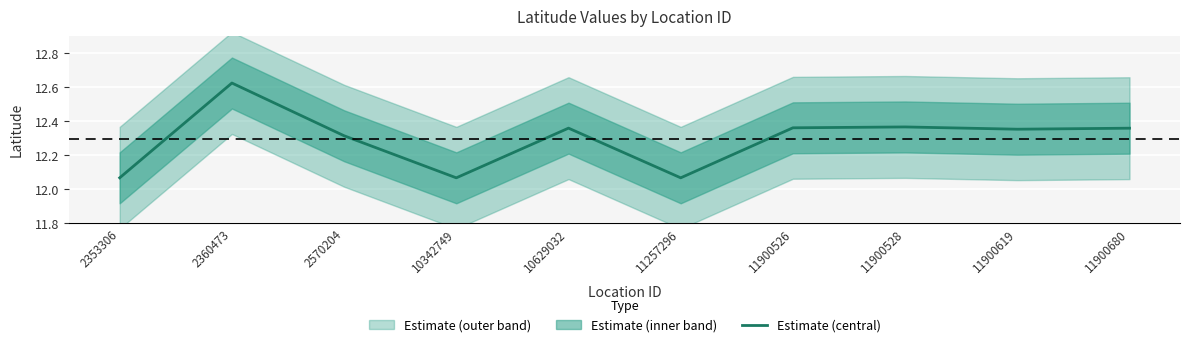

True or false: the data has more than 2 interior local peaks.

True